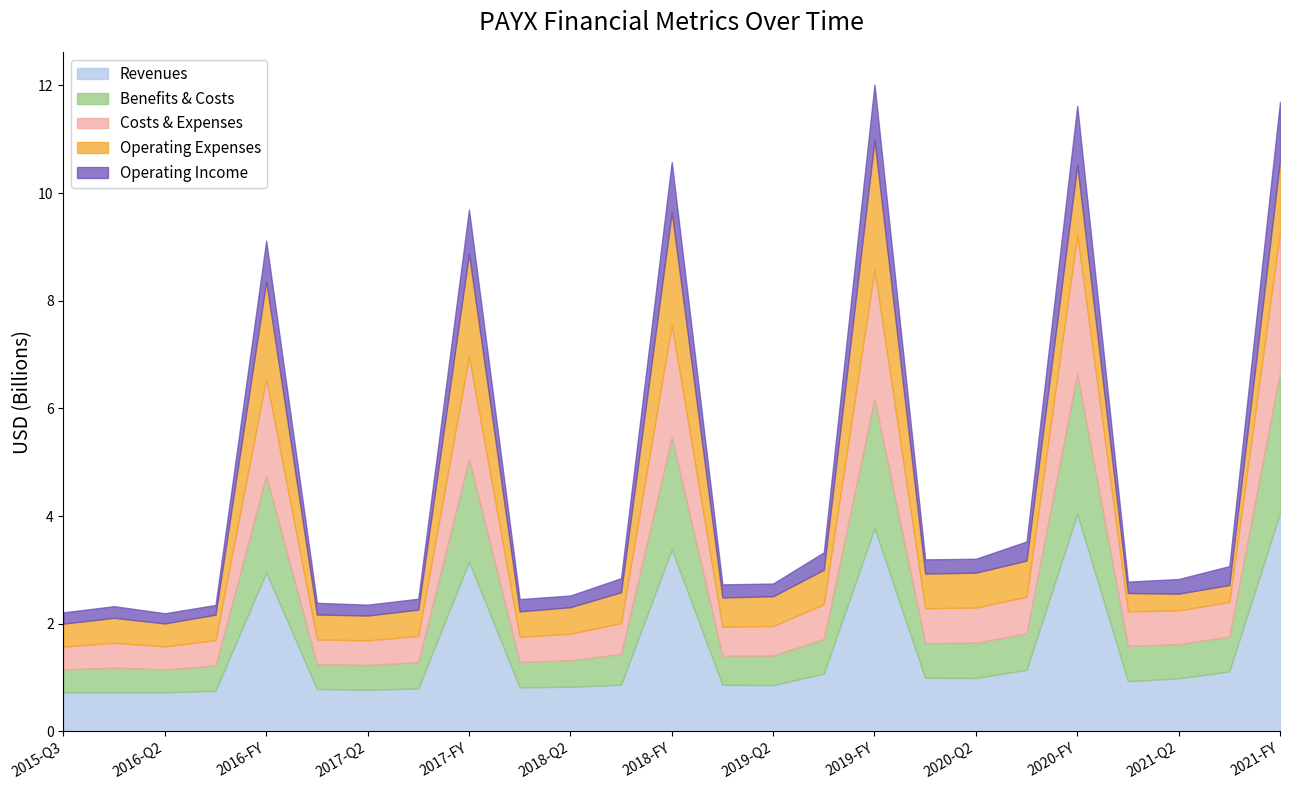

What is the spread (max minus min) of values at 2020-Q1?

727800000